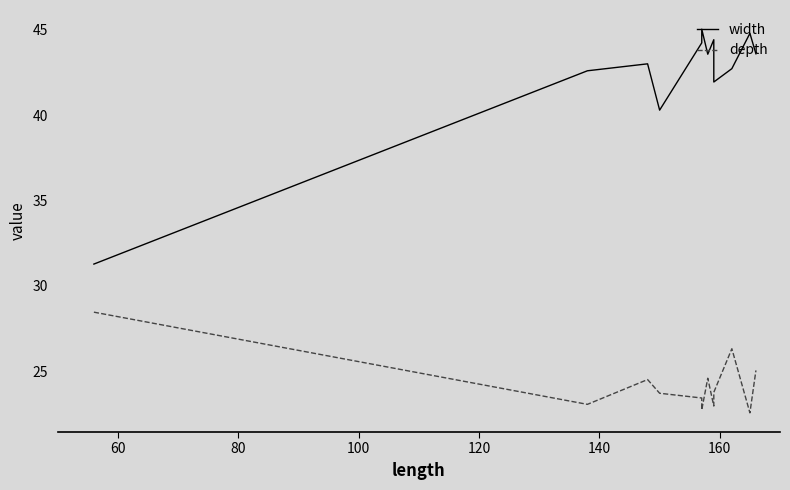

What are all the series names shown in the legend?

width, depth